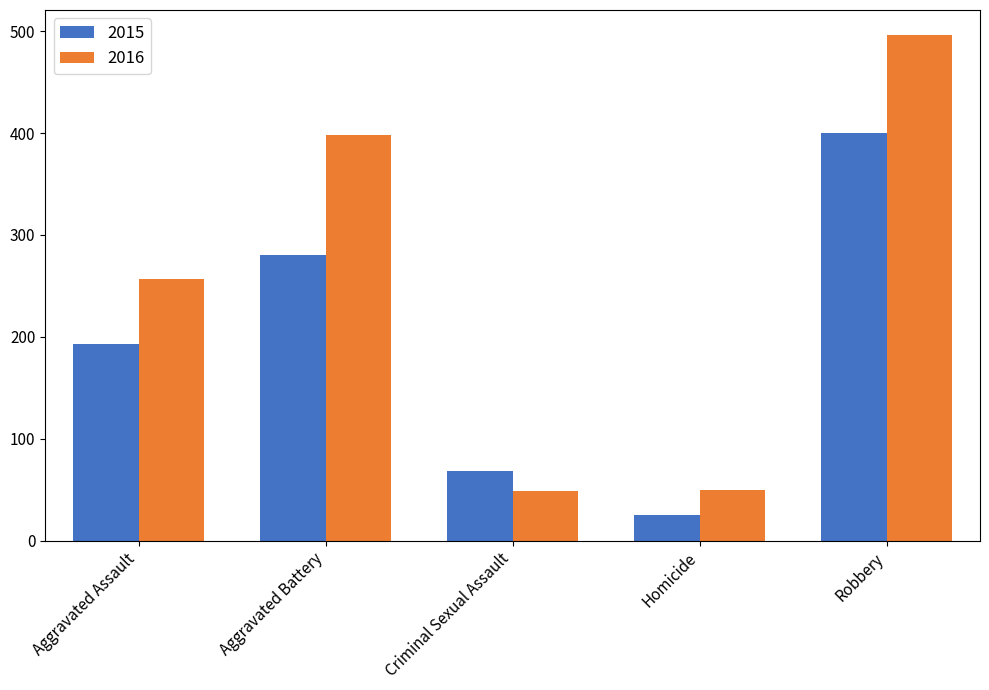

What position from the right is Aggravated Assault?

5